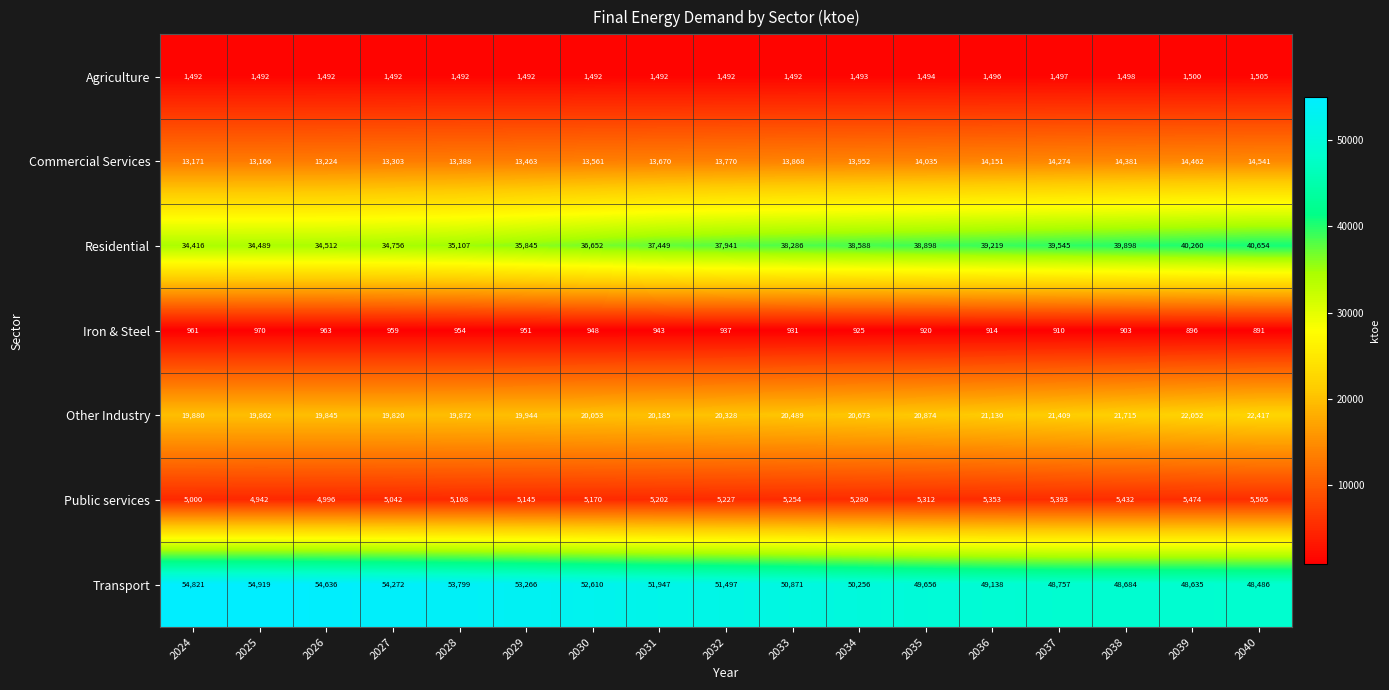

Where is Transport nearest to the value 51702?

2032